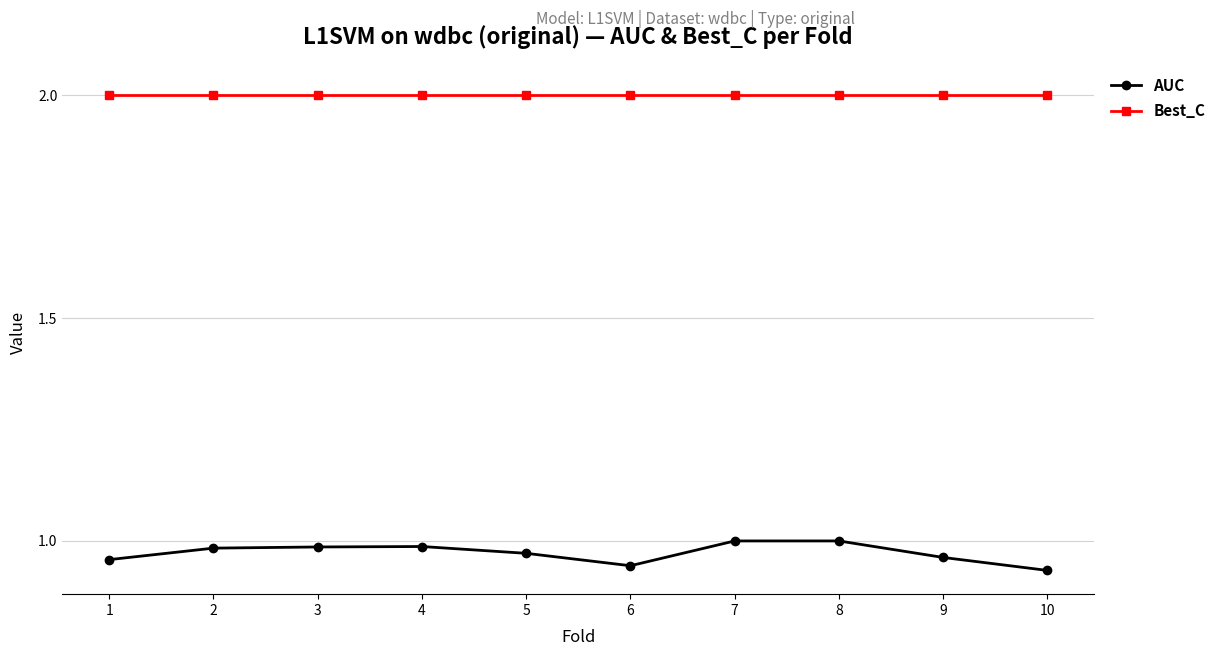

What is the value of the Best_C point at the 1st from the left?

2.0